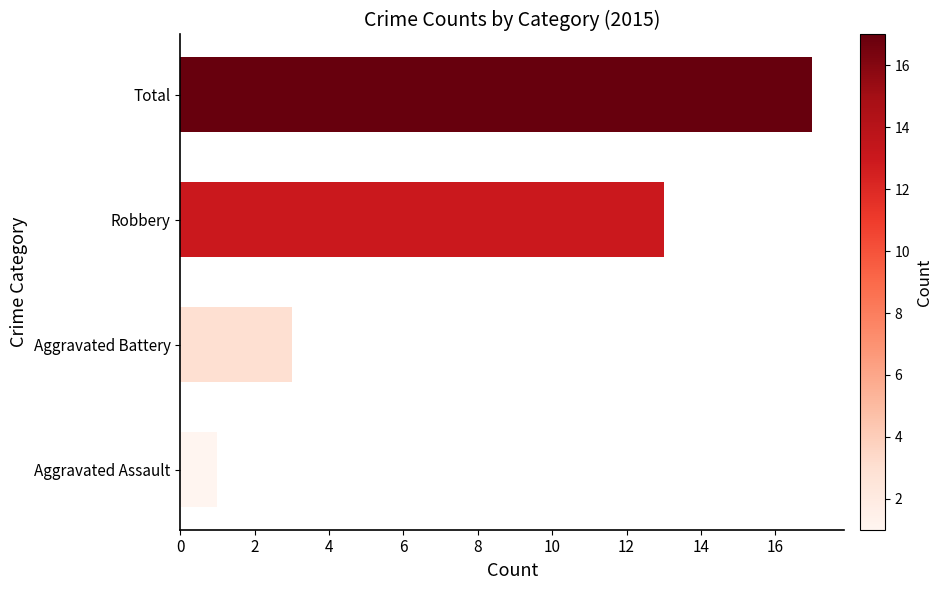

What is the difference between the maximum and minimum values?

16